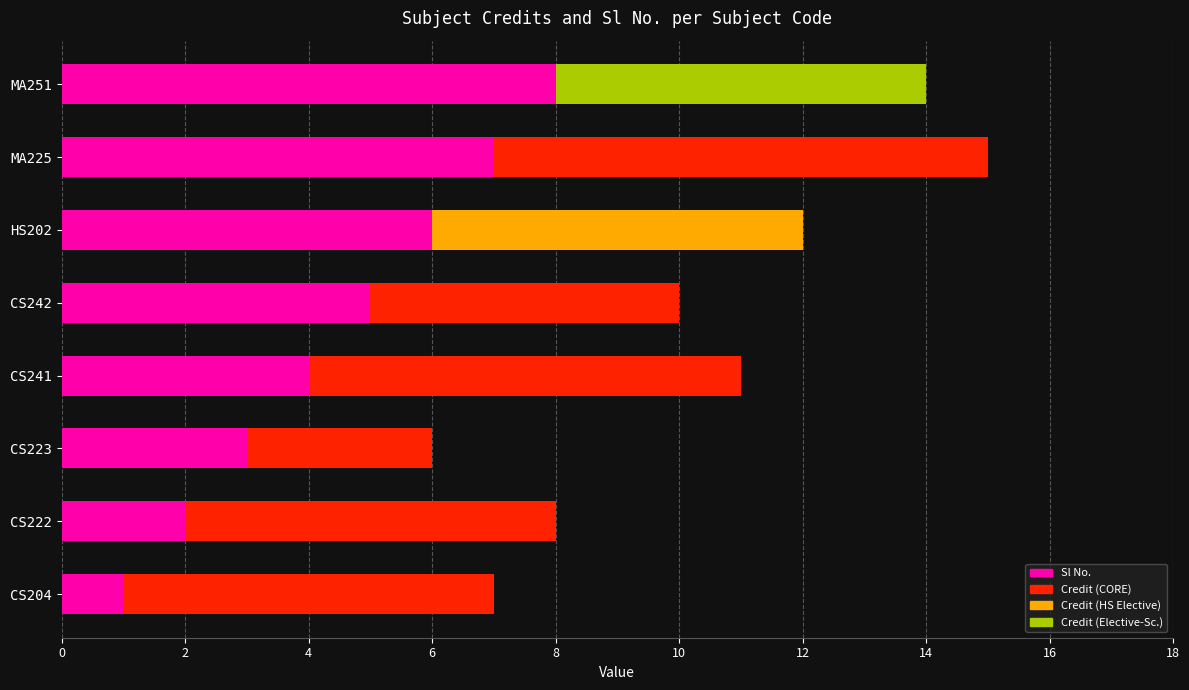

What is the total value across all series at CS241?

11